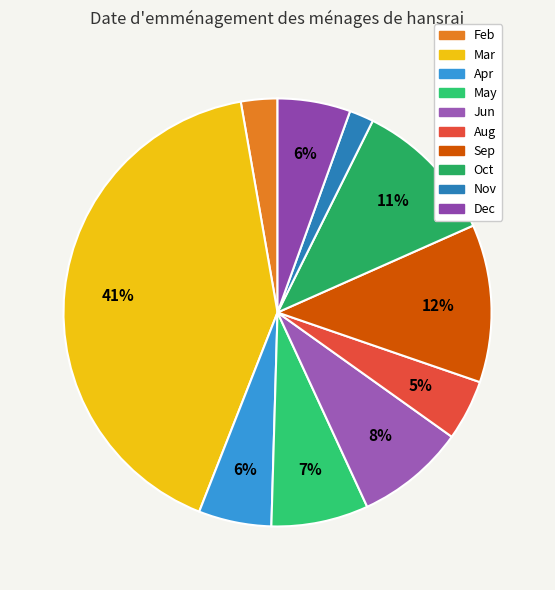

The Mar slice represents 41% of the pie. True or false?

True